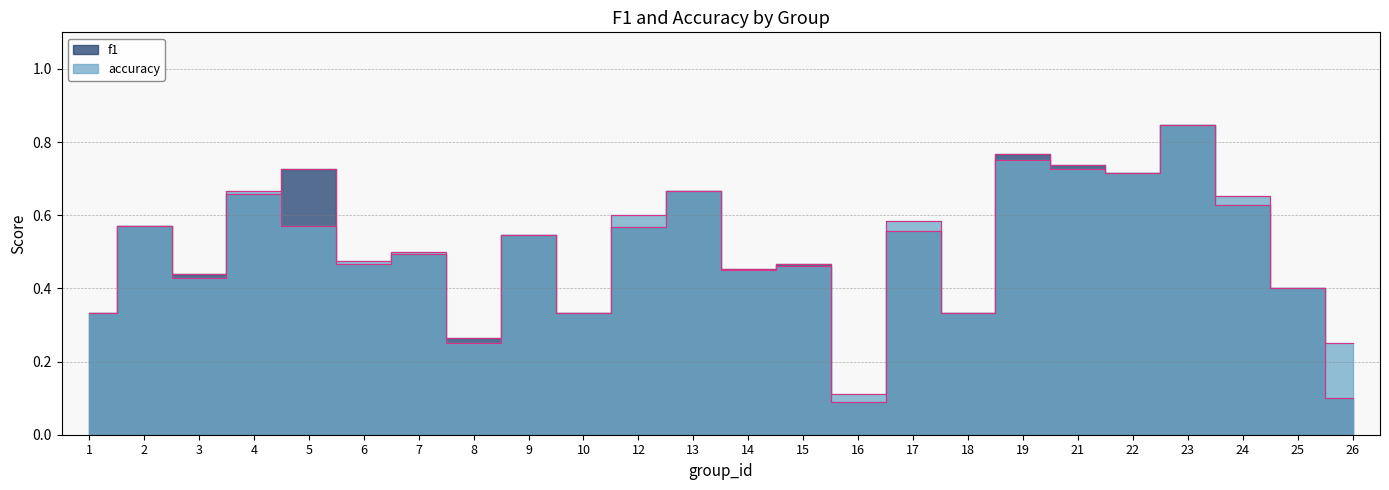

Between 4 and 19, which is larger?

19